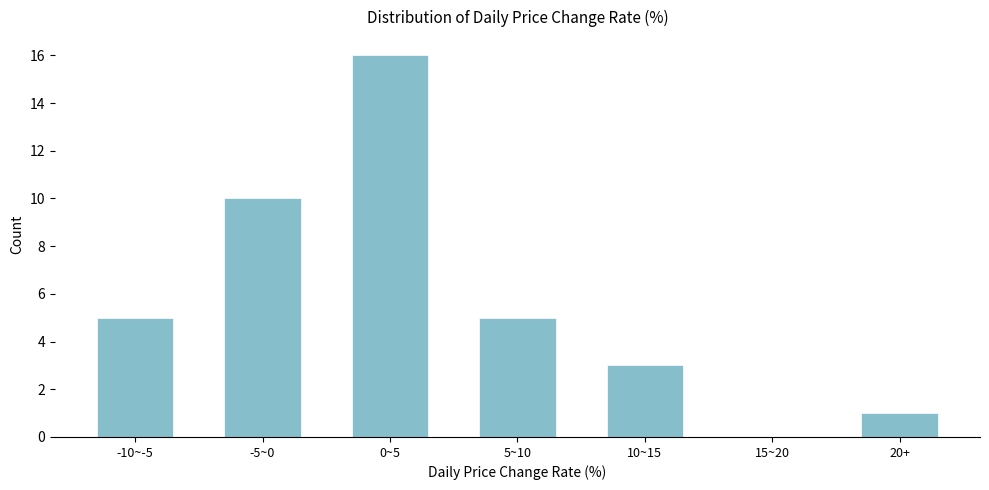

Reading right to left, transcribe all the data shown in this chart.

20+=1	15~20=0	10~15=3	5~10=5	0~5=16	-5~0=10	-10~-5=5